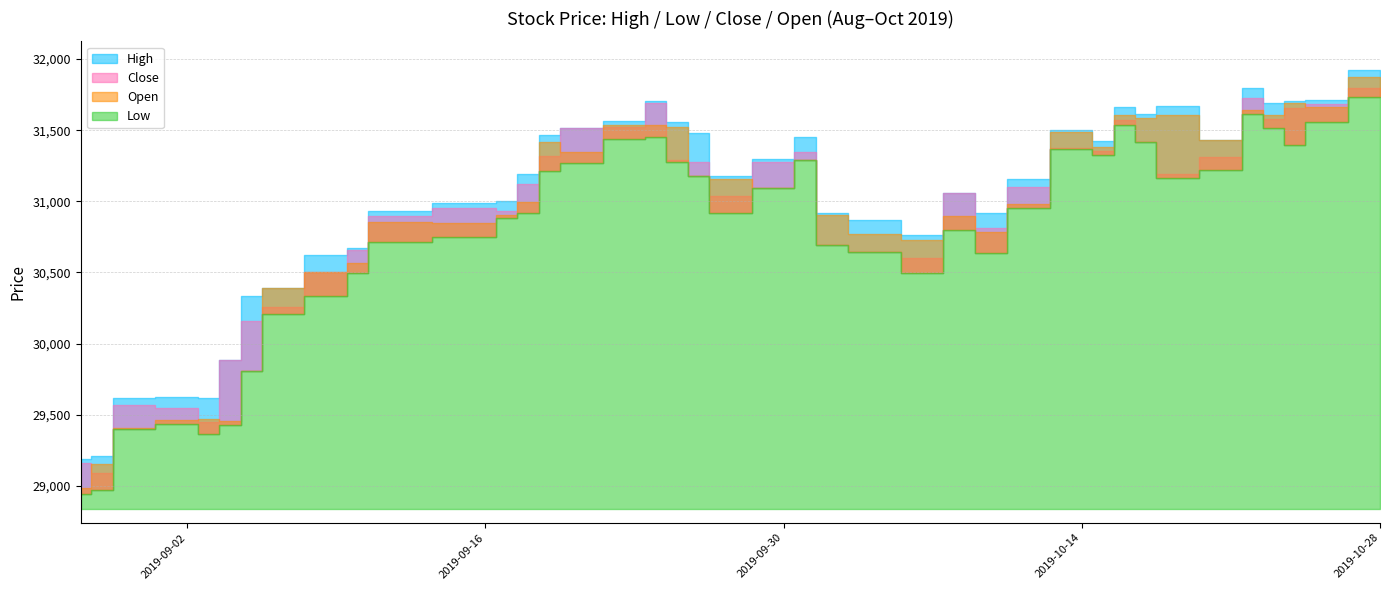

Which has a higher value, 2019-09-17 or 2019-10-08?

2019-10-08